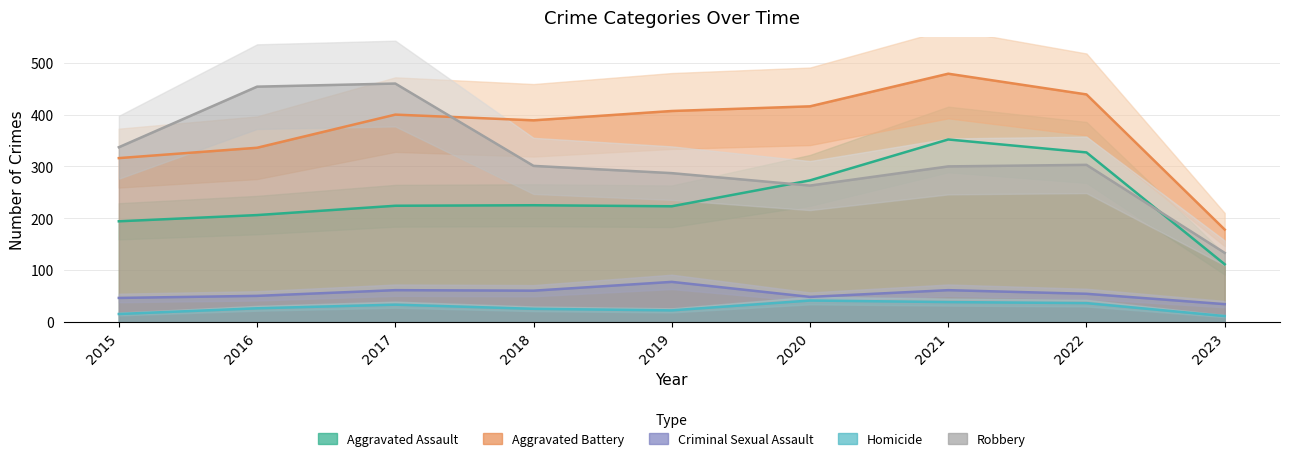

At which category is the sum across all series the highest?

2021